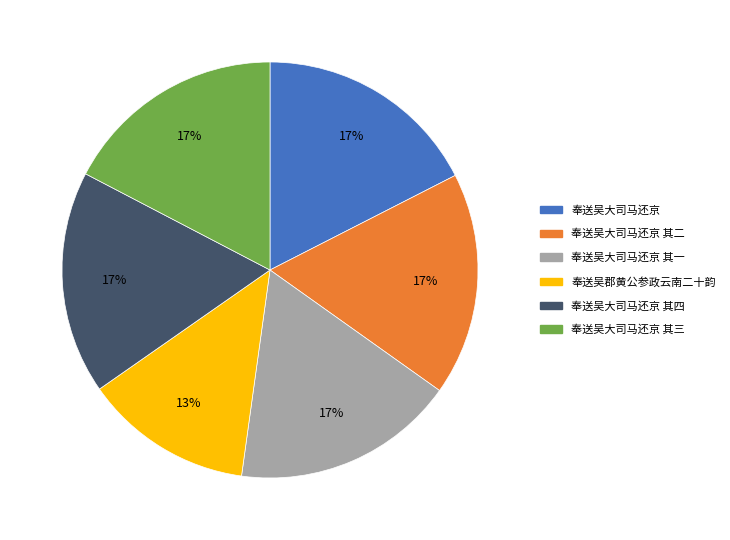

How many segments does this pie chart have?

6